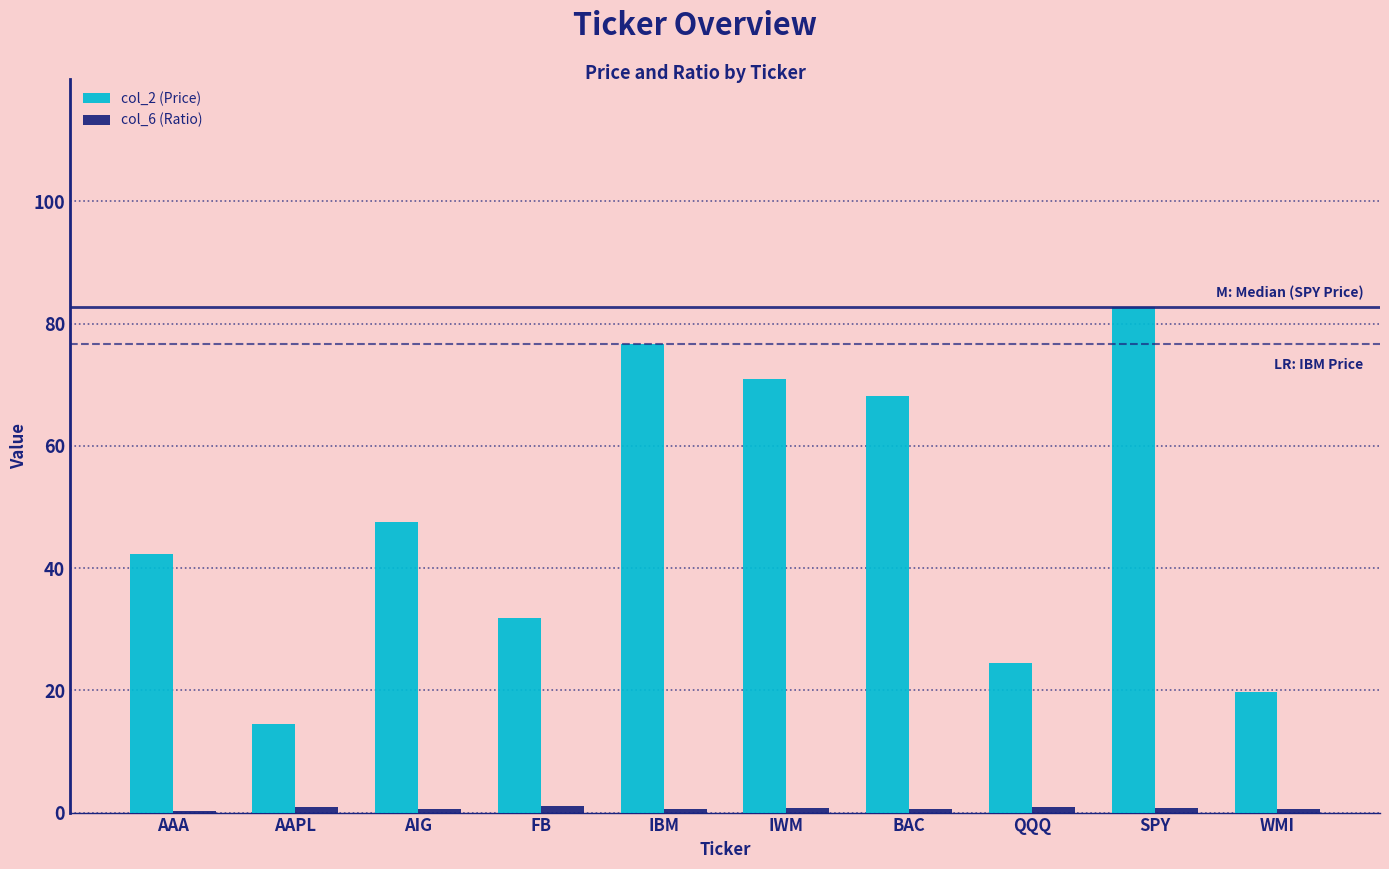

The col_2 (Price) series shows 19.5 at IBM. True or false?

False